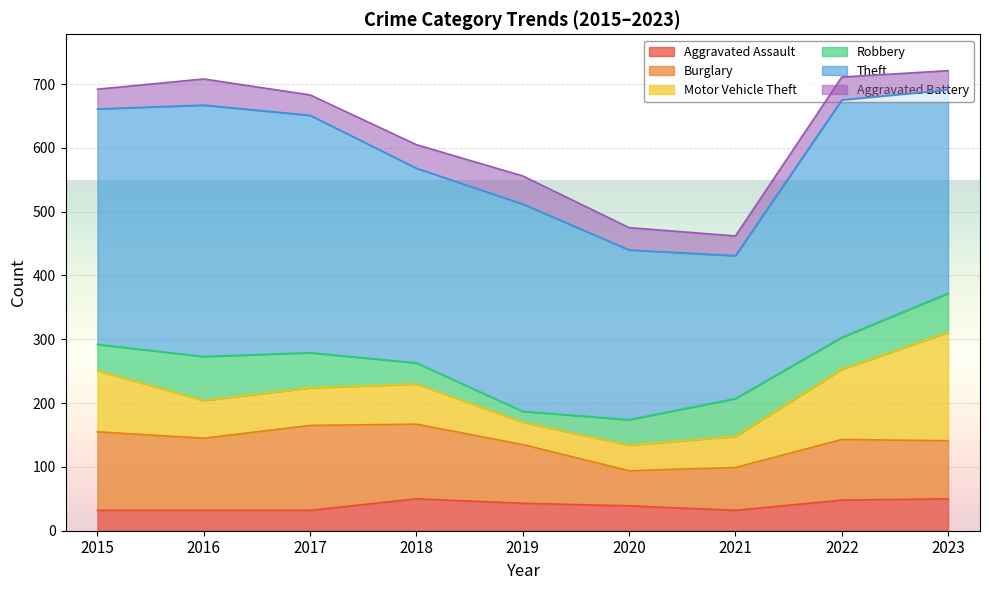

How many lines are shown in the chart?

6